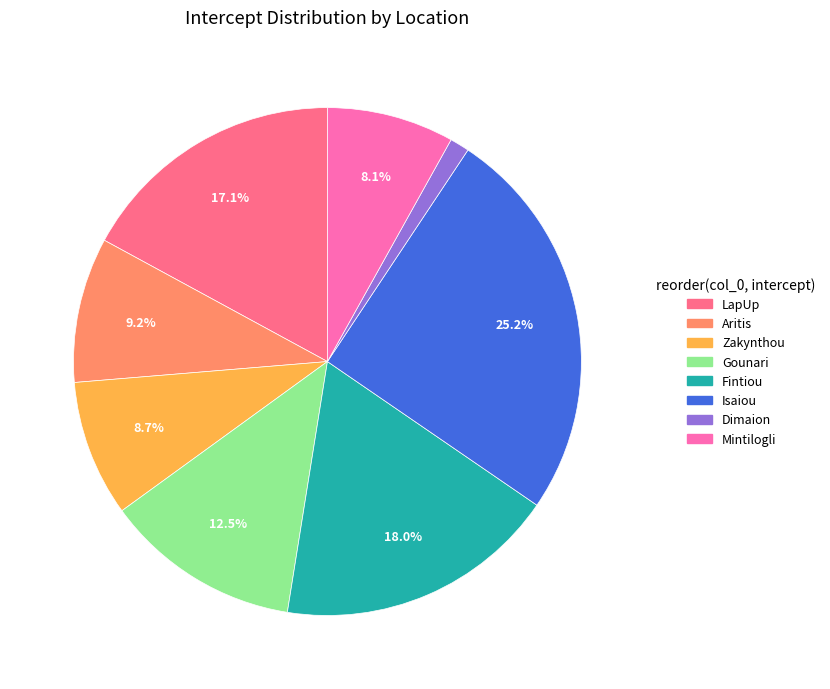

What is the smallest slice in the pie chart?

Dimaion